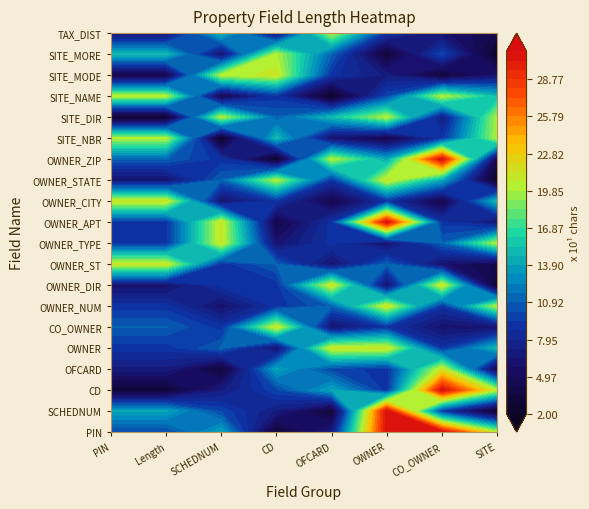

Which series has the largest total across all categories?

OWNER